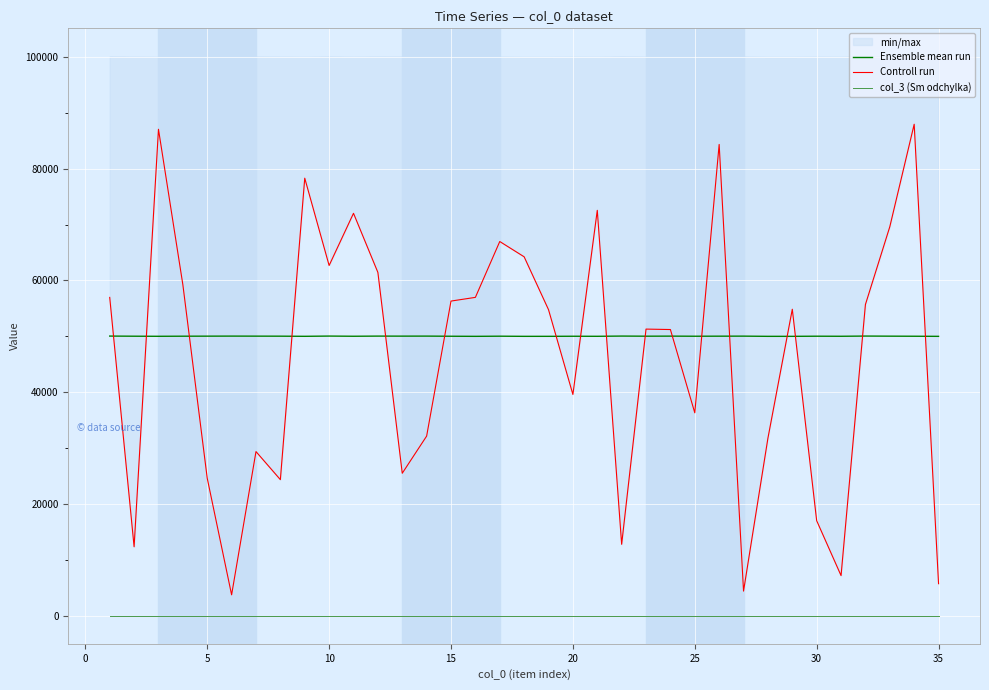

What value does the col_3 (Sm odchylka) series have at 10?

1.0